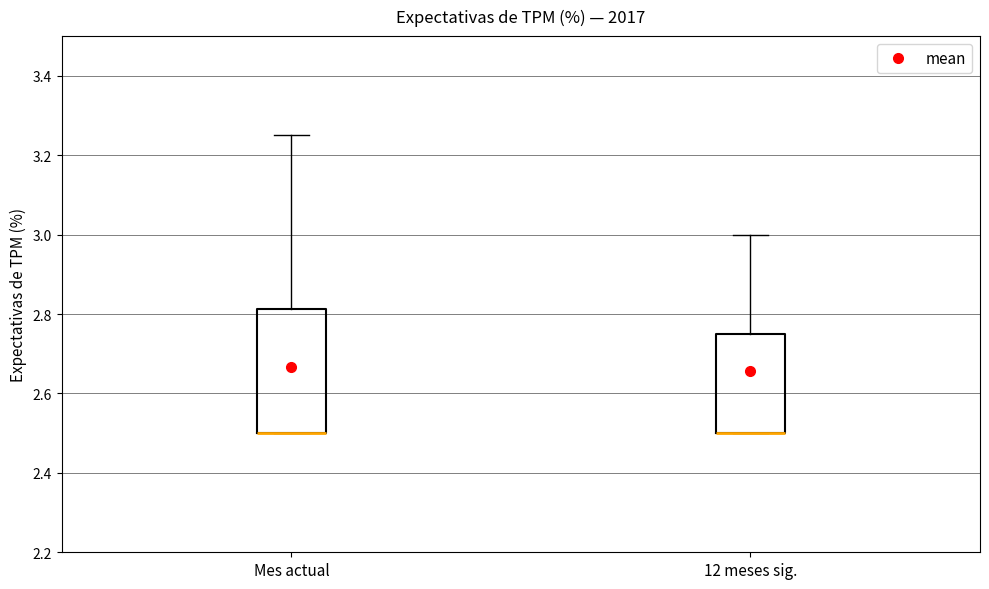

Reading left to right, read every box against the y-axis: the position of its median line, the range the box covers, and the ends of its whiskers. The values are not printed on the chart, so give them approximately, as read against the axis.

Mes actual: median 2.50 (drawn on the box's lower edge), box 2.50 to 2.82, whiskers 2.50 to 3.26
12 meses sig.: median 2.50 (drawn on the box's lower edge), box 2.50 to 2.76, whiskers 2.50 to 3.00